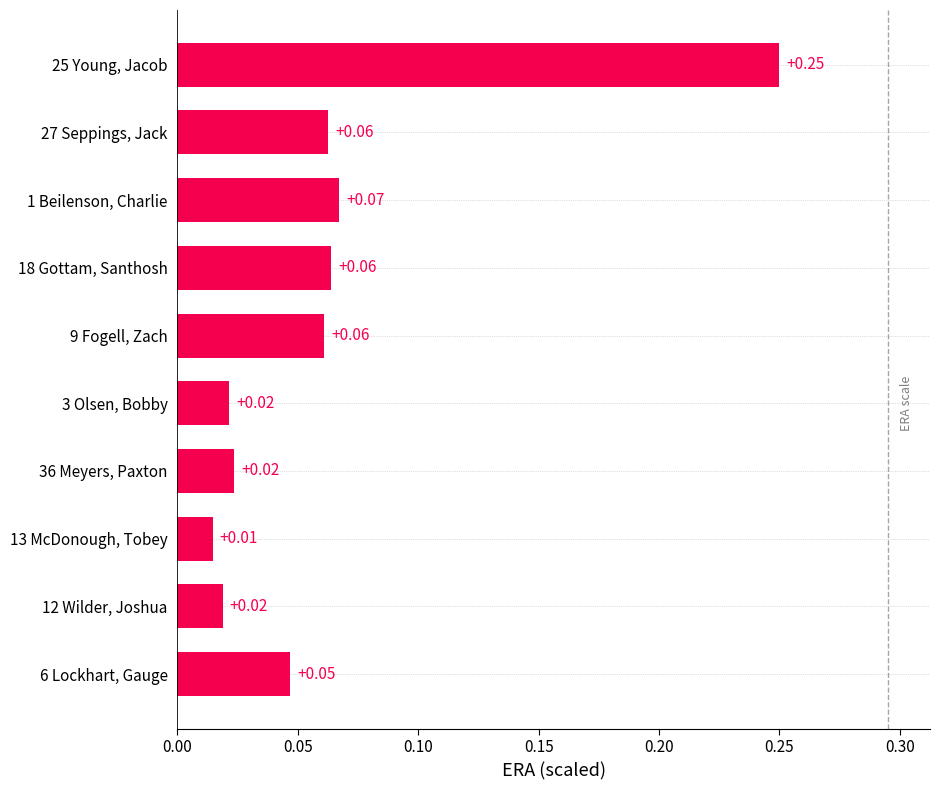

Which has a higher value, 6 Lockhart, Gauge or 27 Seppings, Jack?

27 Seppings, Jack